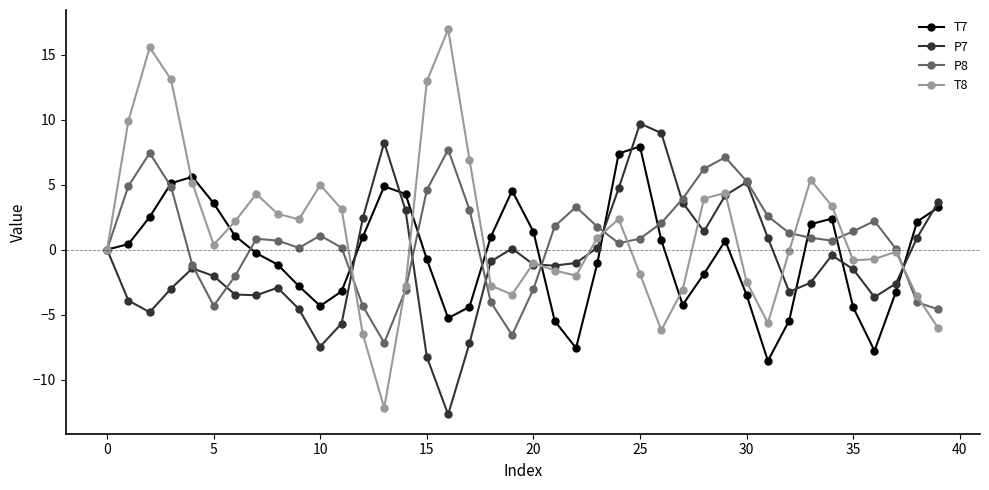

What is the value of the P8 point at the 32nd from the left?

2.6